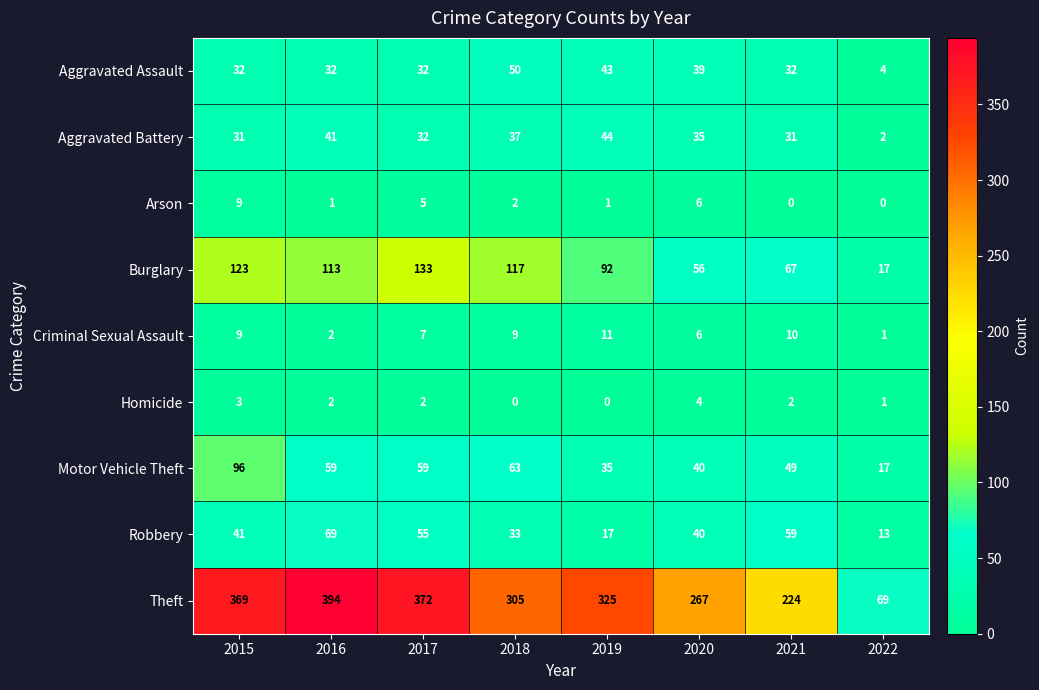

Which series has the largest range (max minus min)?

Theft